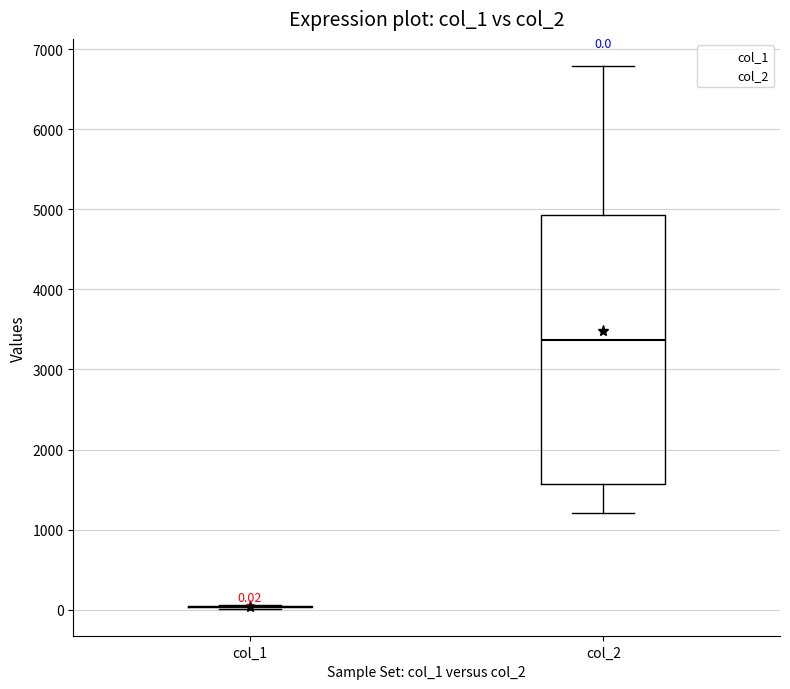

Which box is the tallest, from its lower edge to its upper edge?

col_2